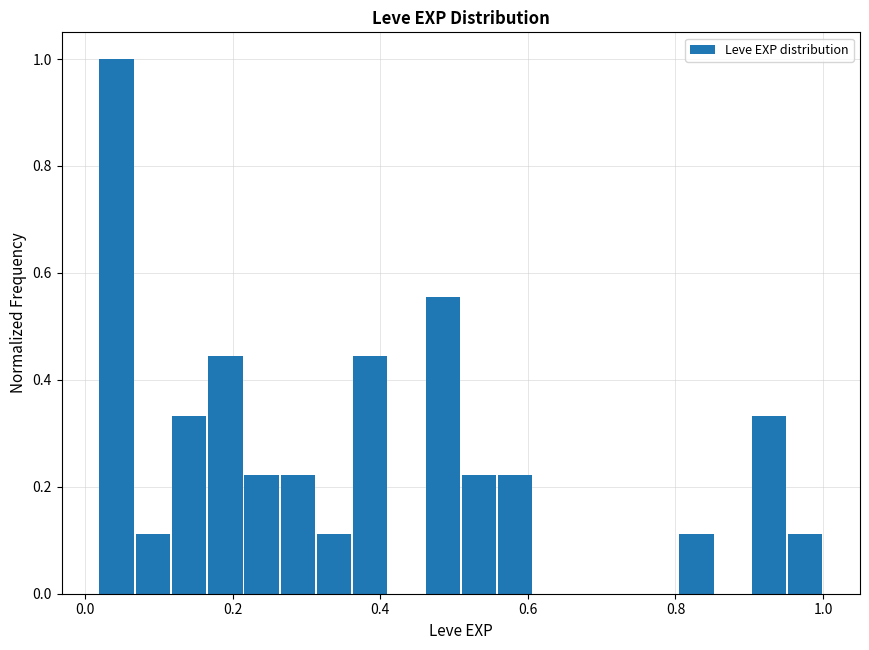

Around what value on the x-axis is the tallest bar? Give the approximate position of its centre, as read against the axis.

0.04